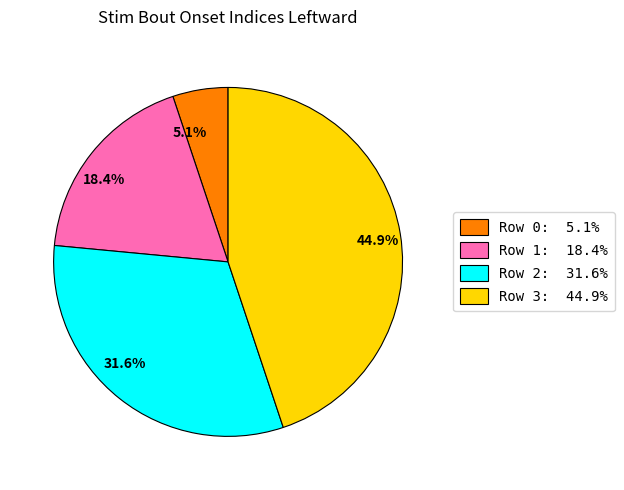

To the nearest percent, what is the difference between the largest and smallest slice percentages?

40%